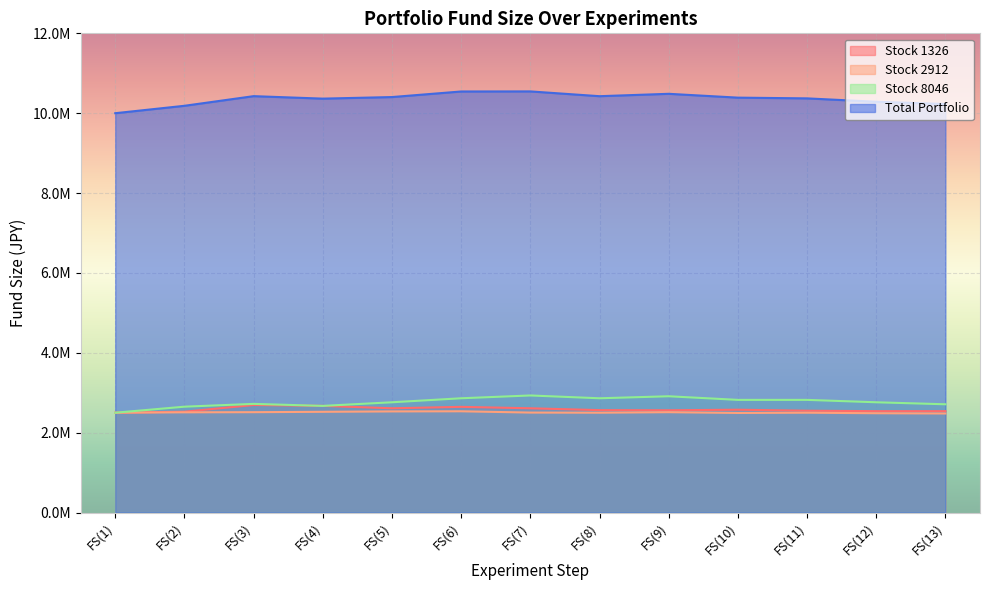

How many values in the Stock 2912 series exceed 2503280?

6